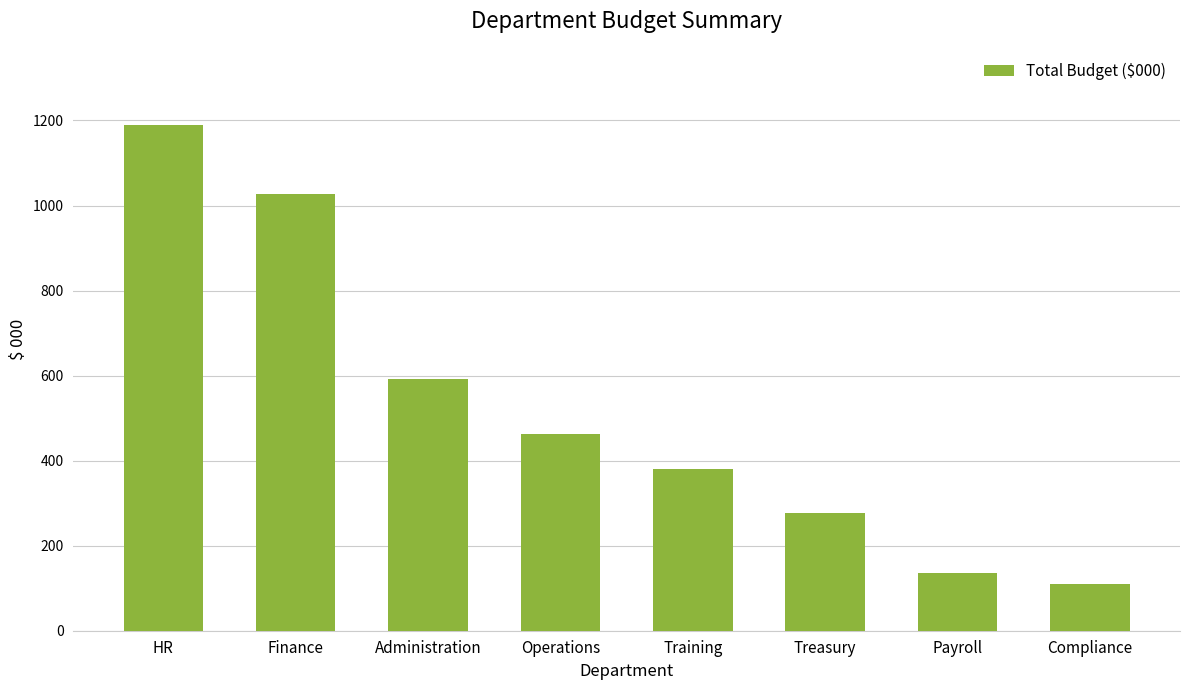

What is the maximum value shown in the chart?

1190